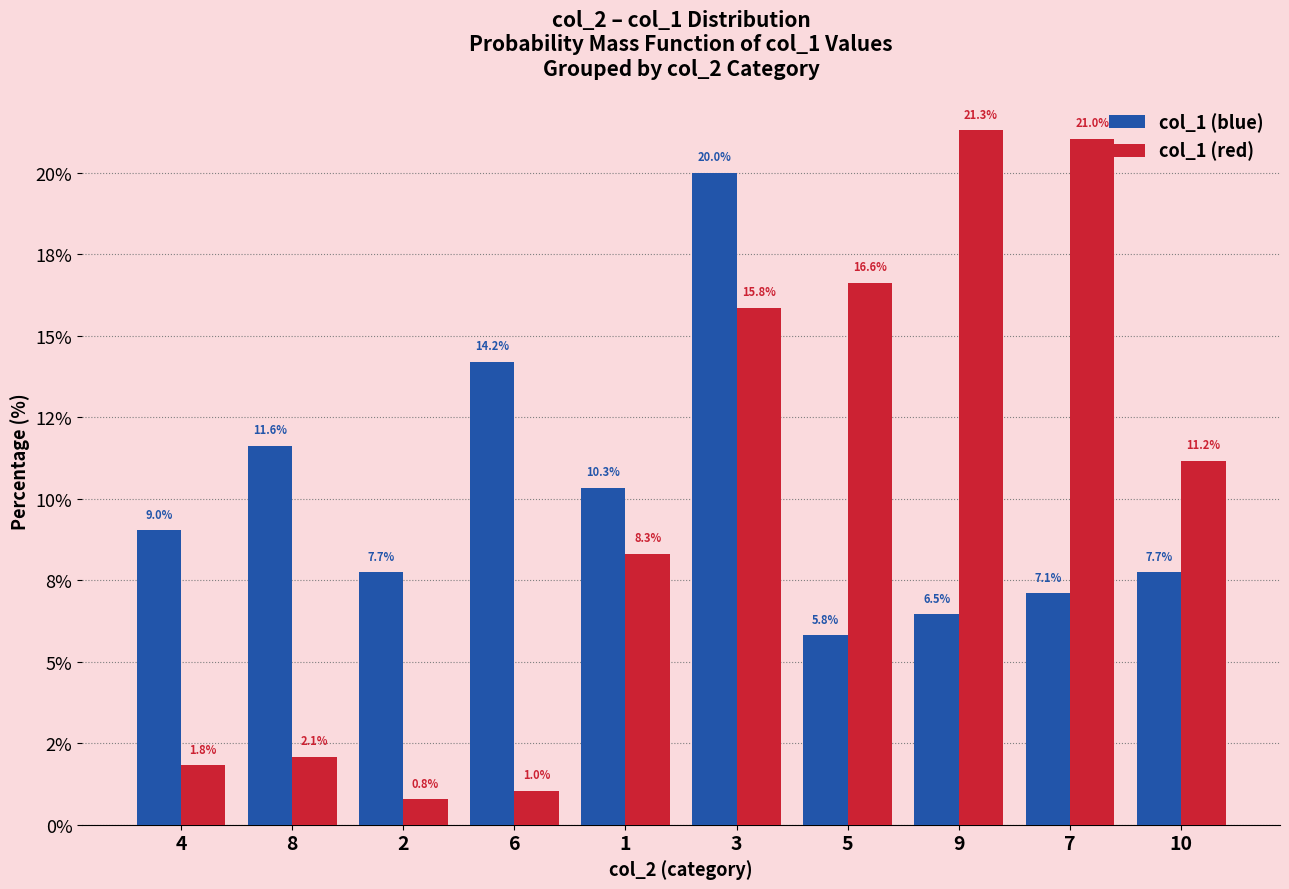

What is the difference between the maximum and minimum values in the col_1 (red) series?

20.5